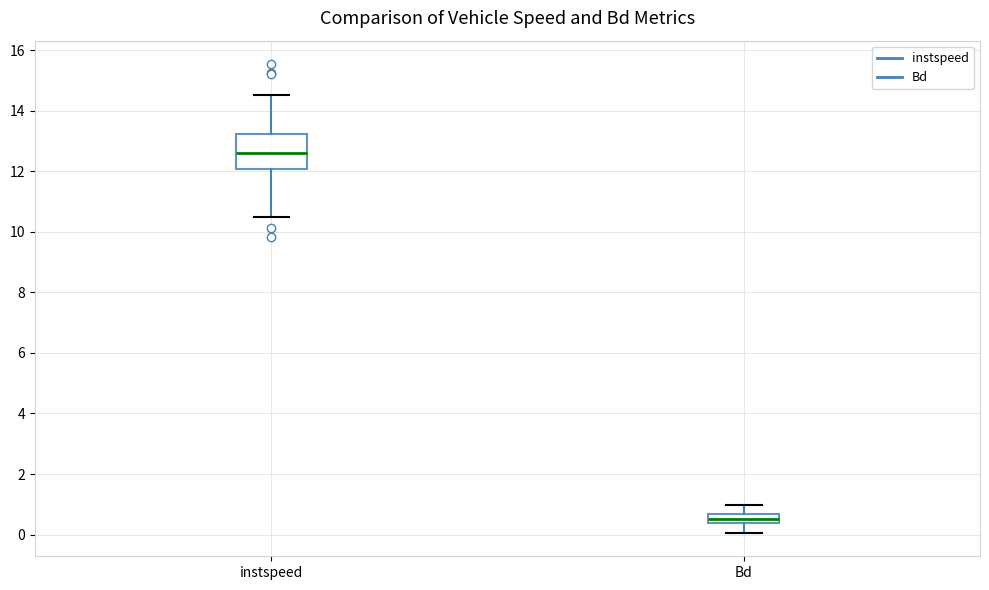

Where does the lower whisker of the box for instspeed end on the y-axis? The values are not printed on the chart, so give them approximately, as read against the axis.

10.4